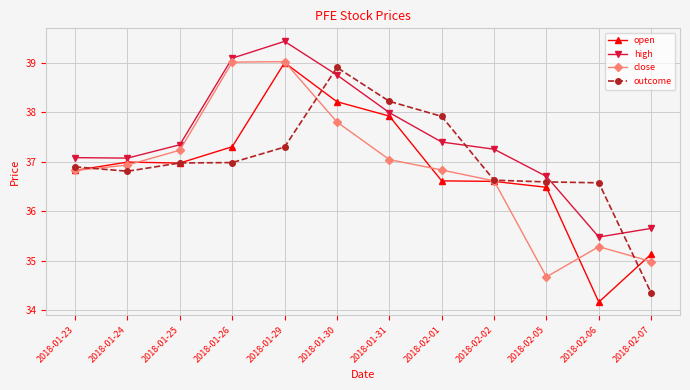

Is it true that close equals 37.0 at 2018-01-31?

True